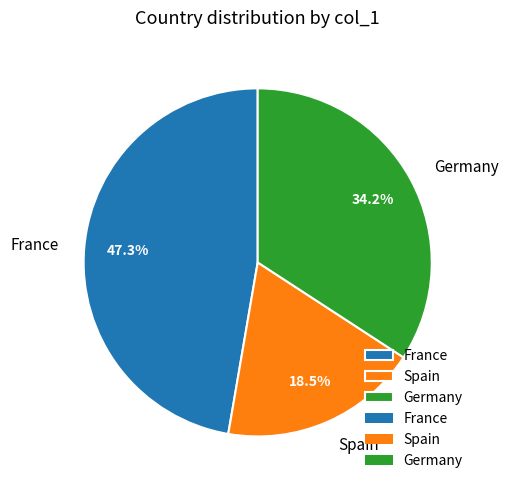

Which slice is the largest?

France